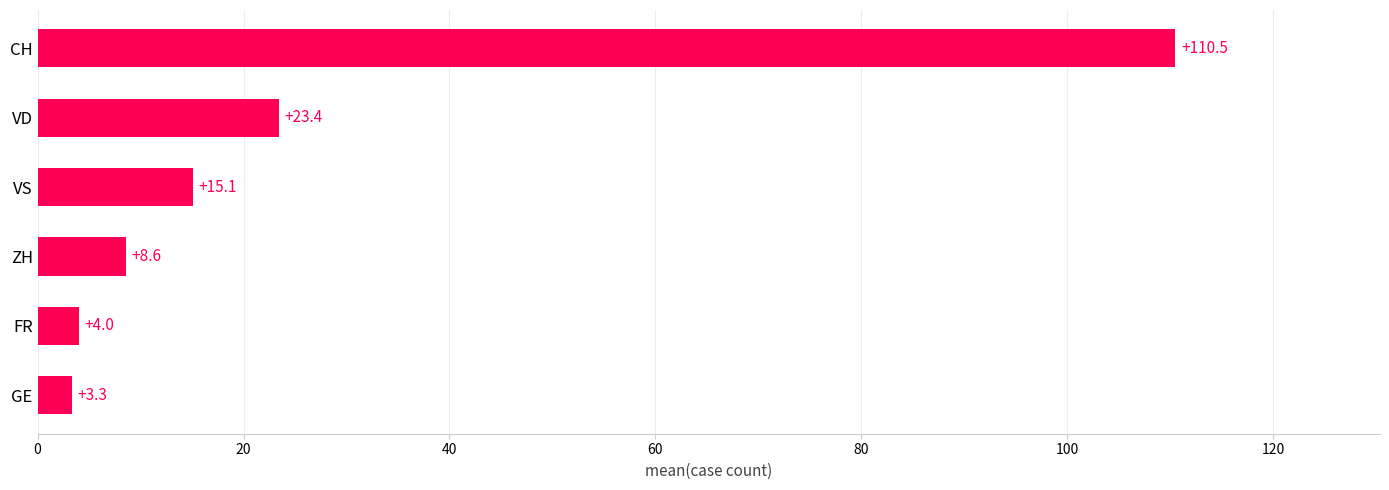

What is the maximum value shown in the chart?

110.5